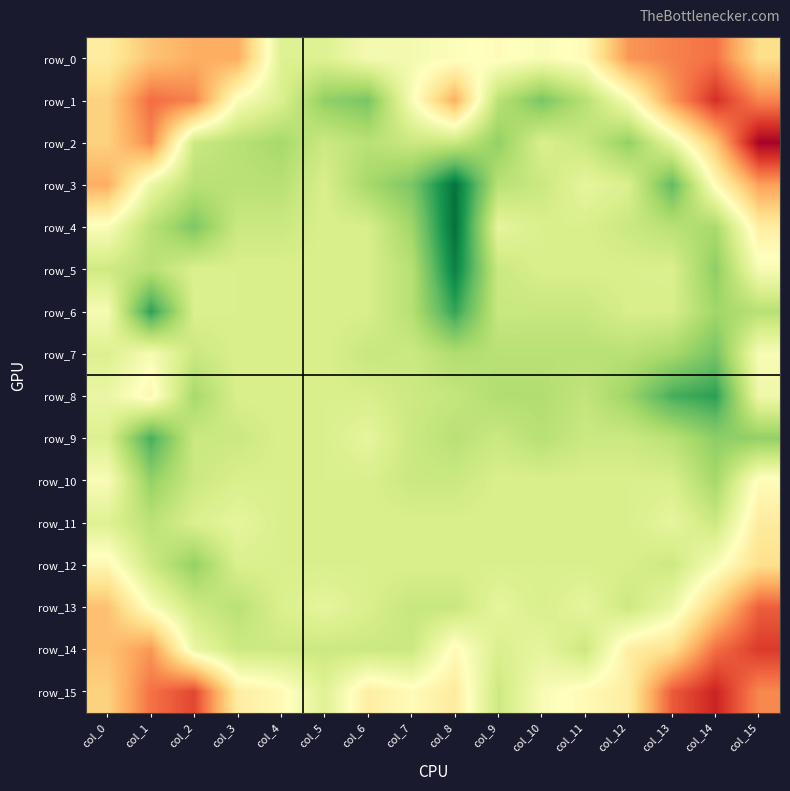

The row_7 series shows 0.2 at col_2. True or false?

False